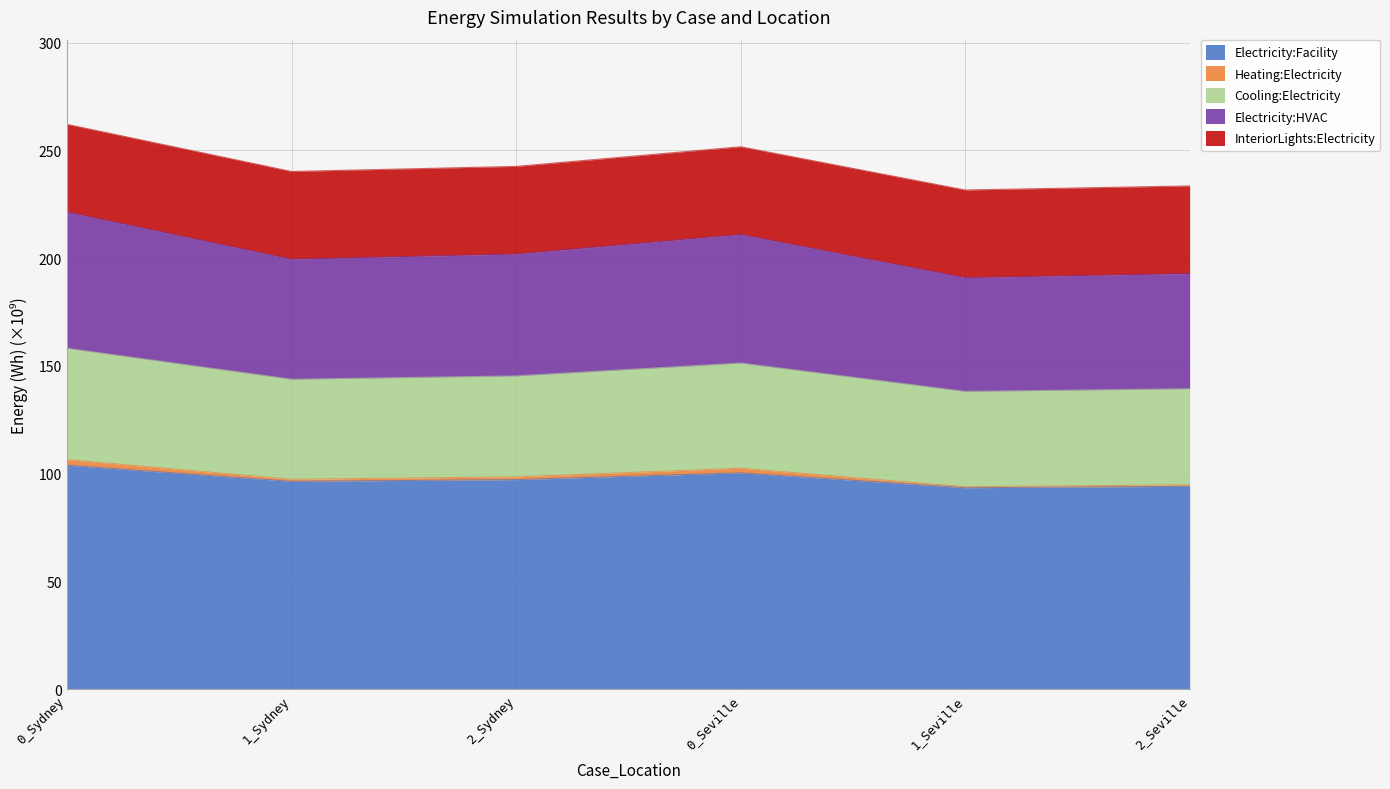

What is the difference between the maximum and second lowest values in the Electricity:Facility series?

9.8